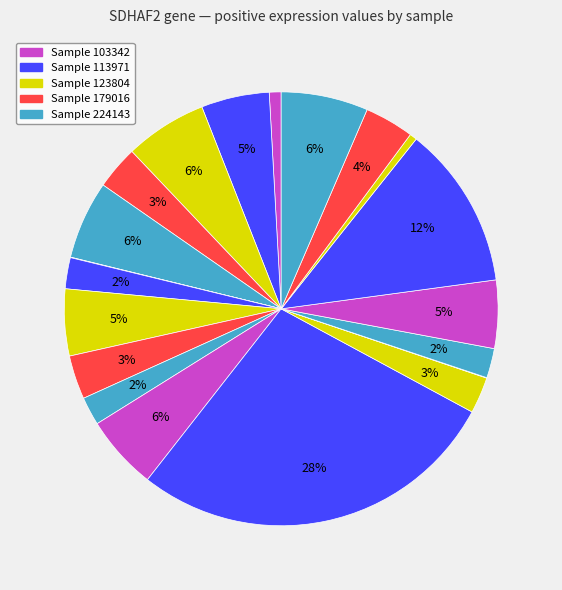

Rank the categories by value from highest to lowest.

594368, 849660, 982009, 123804, 224143, 498463, 113971, 740266, 400220, 933124, 434640, 179016, 605322, 303642, 730817, 478908, 103342, 914247, 258135, 700717